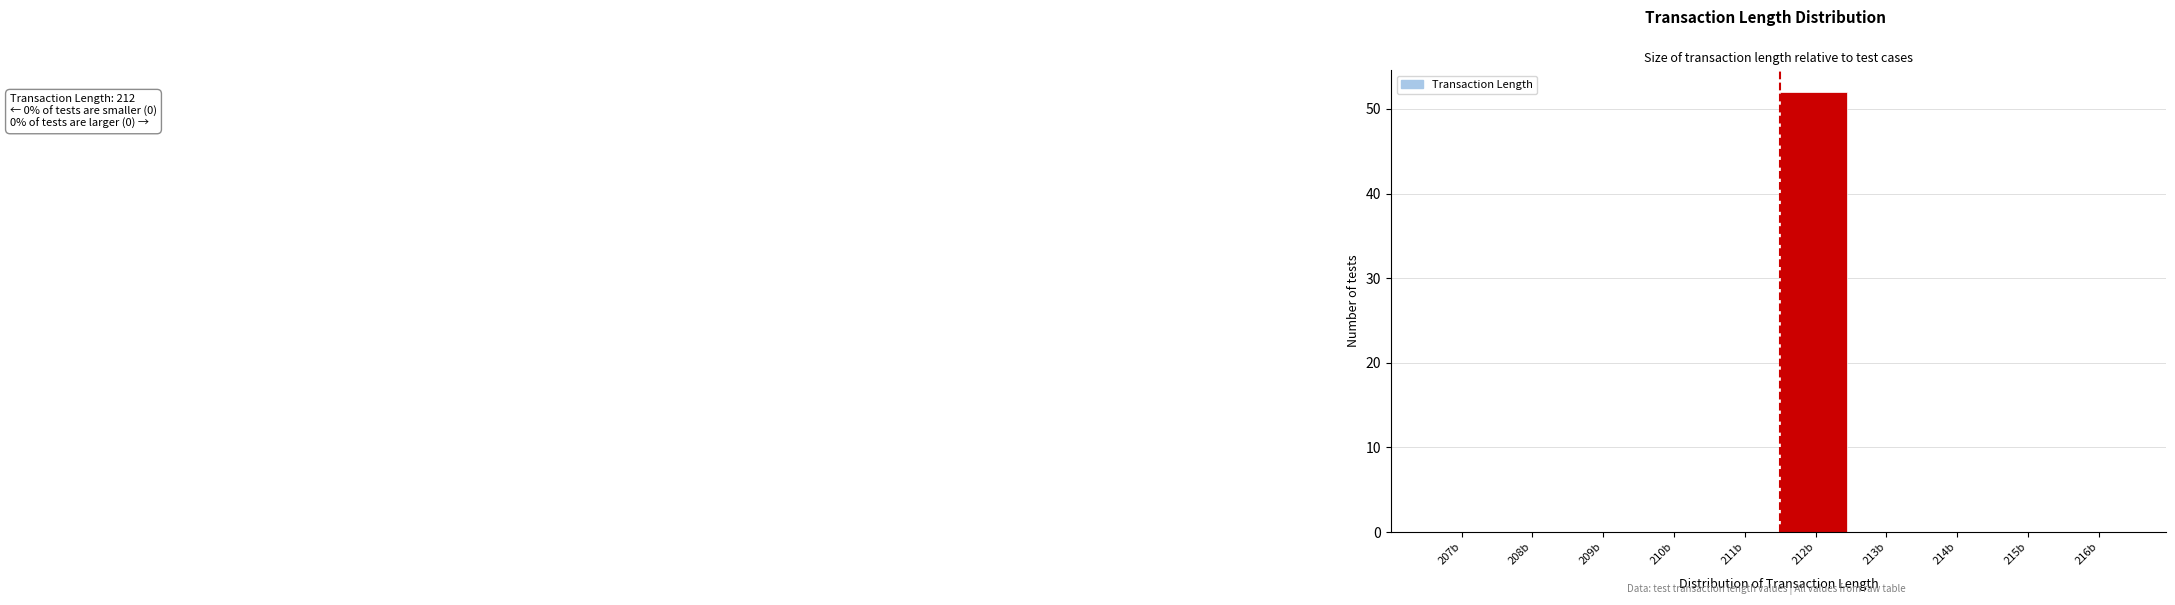

Reading left to right, transcribe all the data shown in this chart.

207b=0	208b=0	209b=0	210b=0	211b=0	212b=52	213b=0	214b=0	215b=0	216b=0